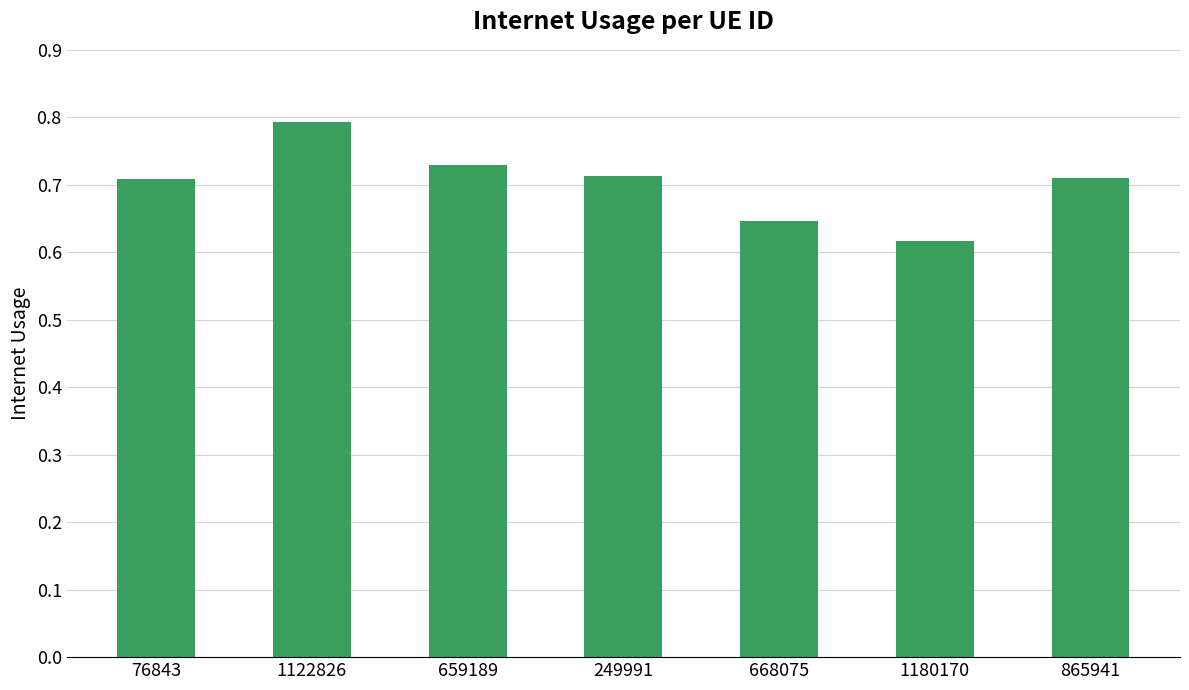

What is the sum of the values at 76843 and 668075?

1.4